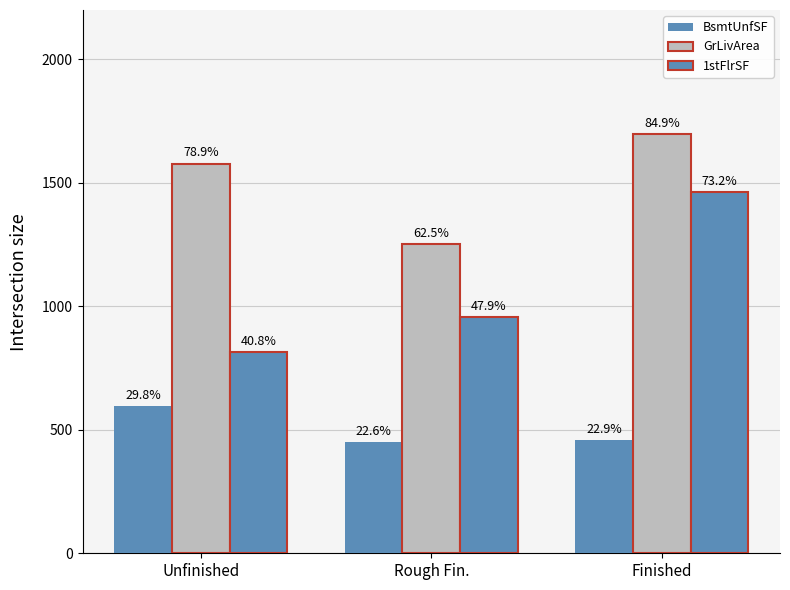

At how many categories does at least one series exceed 706?

3